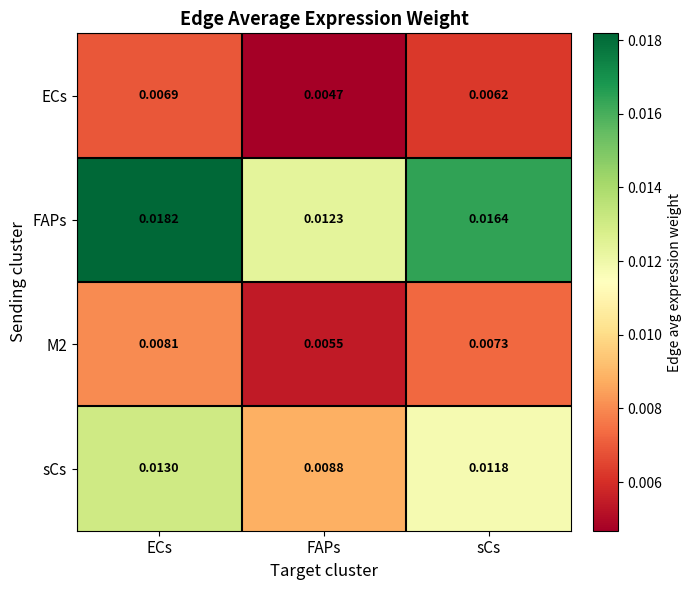

Which series has the largest total across all categories?

FAPs